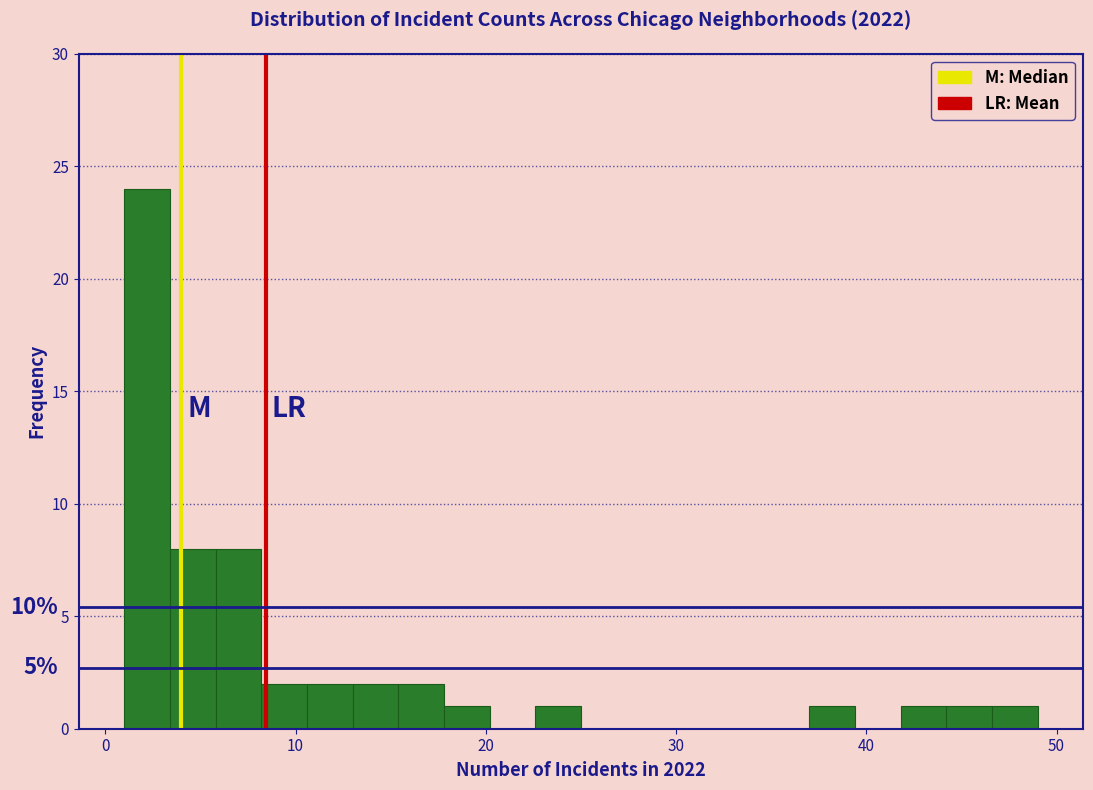

Read against the x-axis, roughly where is the centre of the tallest bar?

2